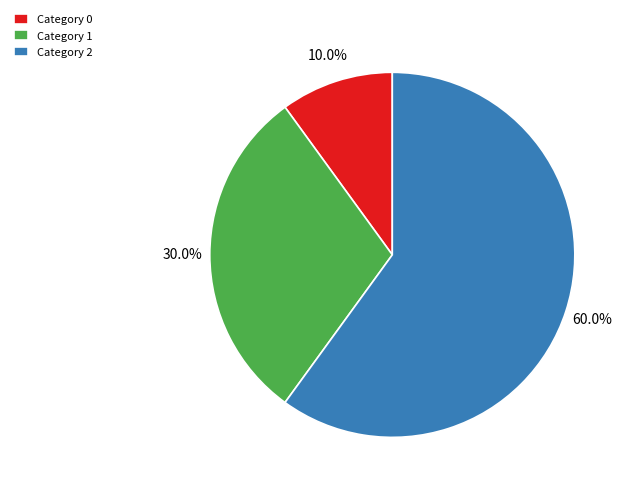

Which category accounts for the majority?

Category 2